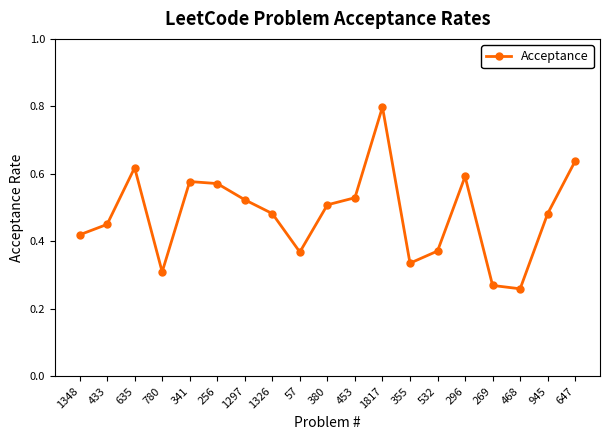

The value at 296 is 0.6. True or false?

True